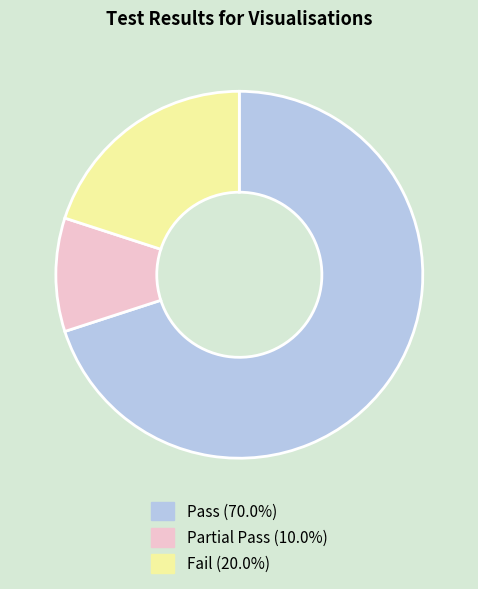

How many slices are in this pie chart?

3